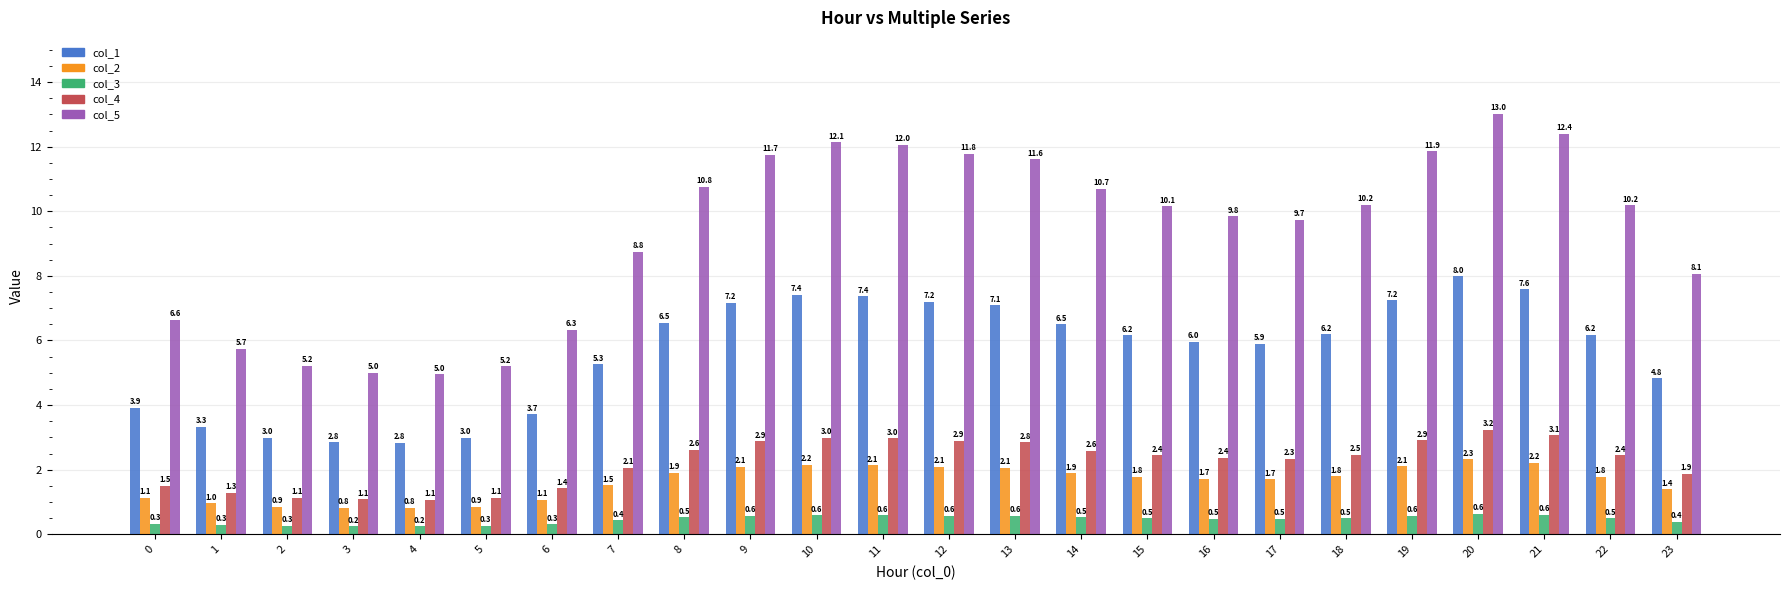

What is the average value of the col_1 series?

5.6